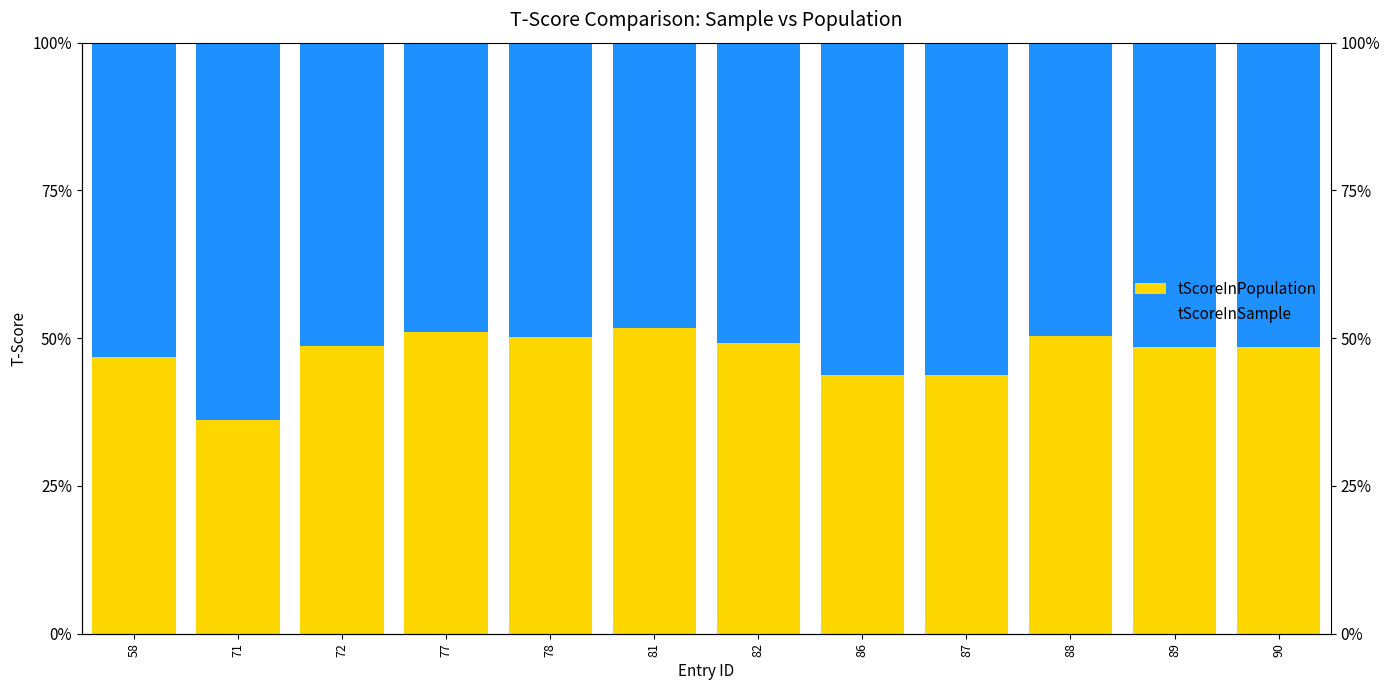

How many bars are there in each group?

2